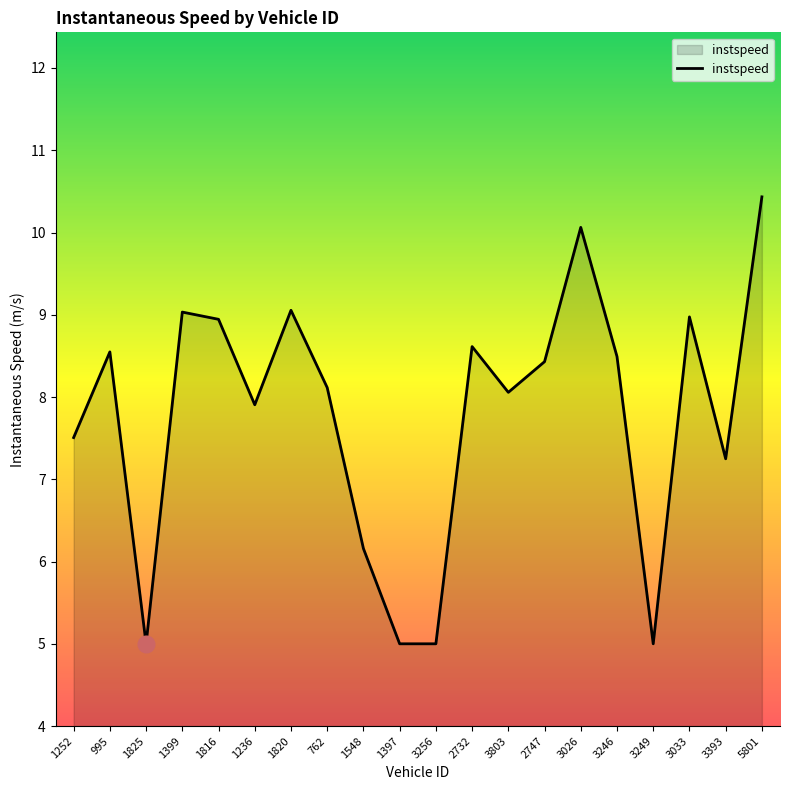

What position from the left is 3246?

16